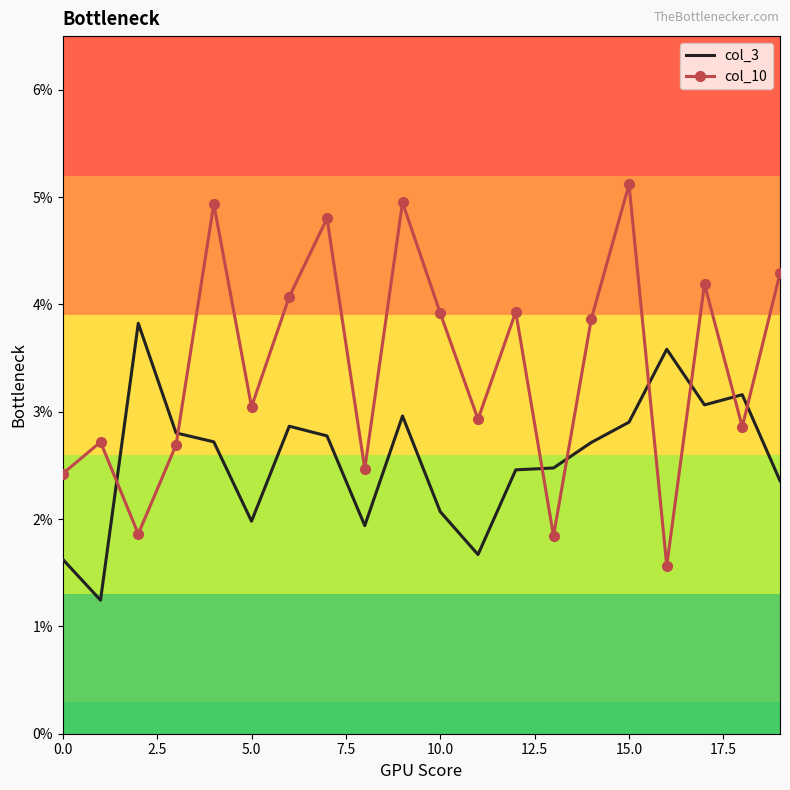

What are all the series names shown in the legend?

col_3, col_10